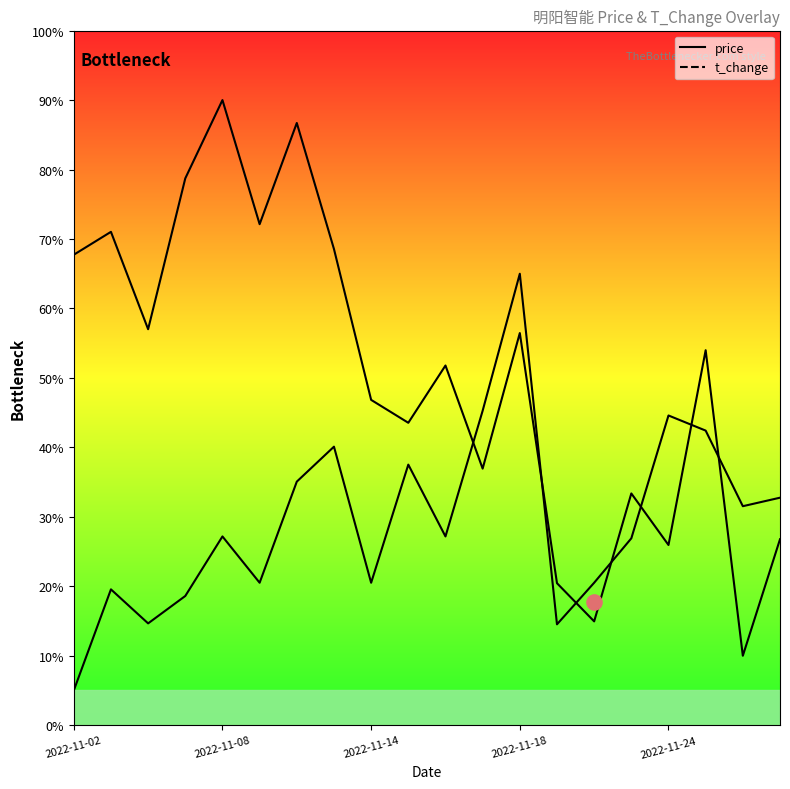

At how many categories does at least one series exceed 51?

11